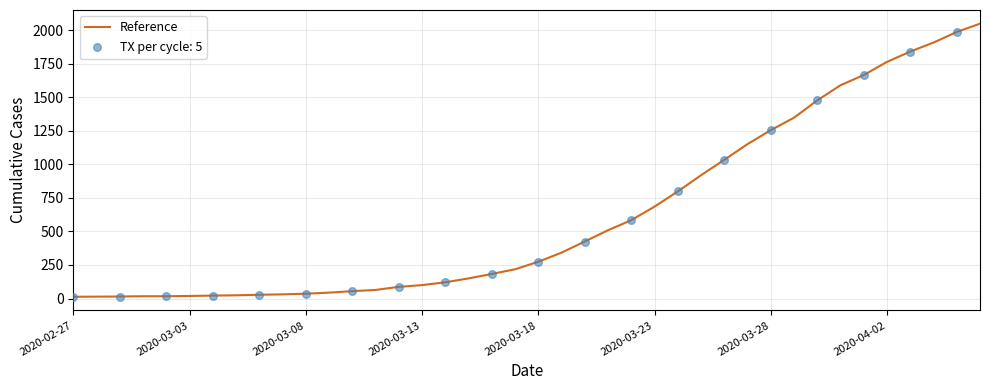

What is the greatest value displayed?

2049